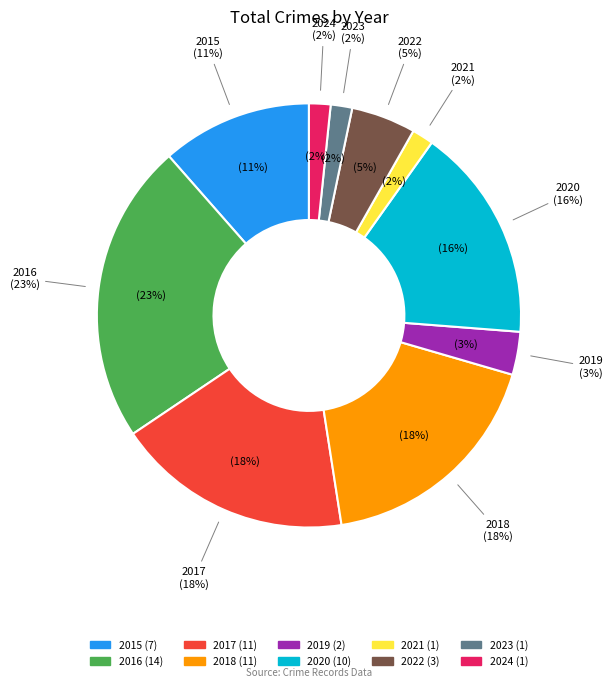

The 2016 slice represents 16% of the pie. True or false?

False